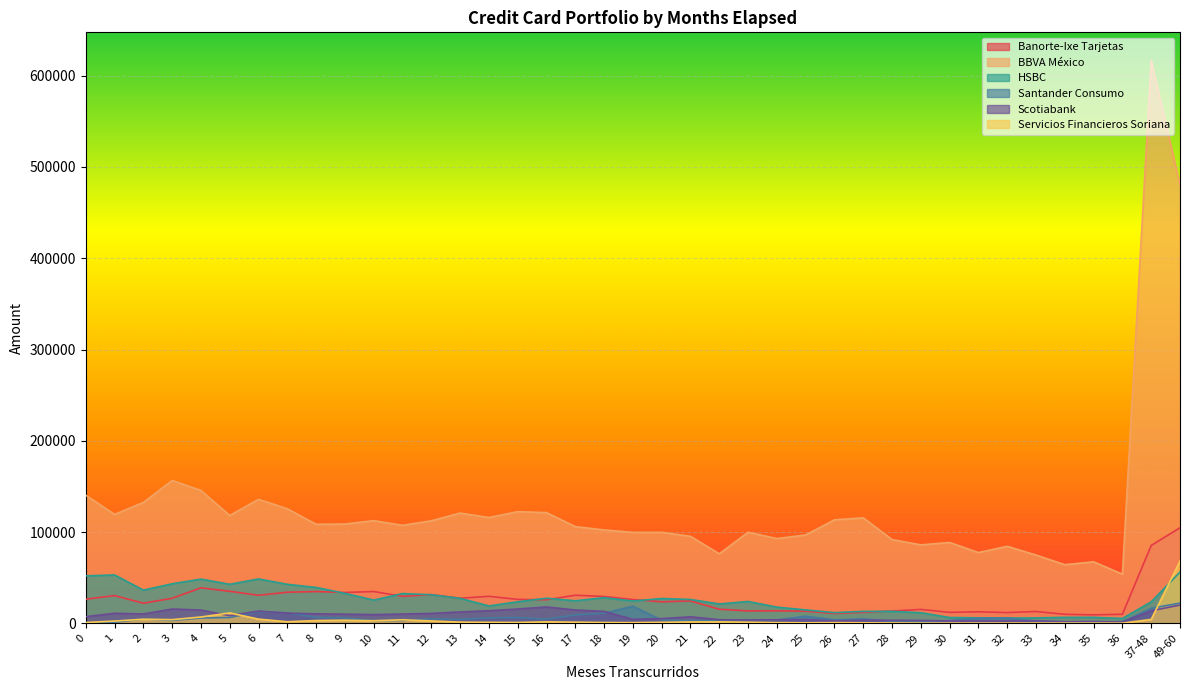

What is the sum of the Servicios Financieros Soriana values at 25 and 32?

754